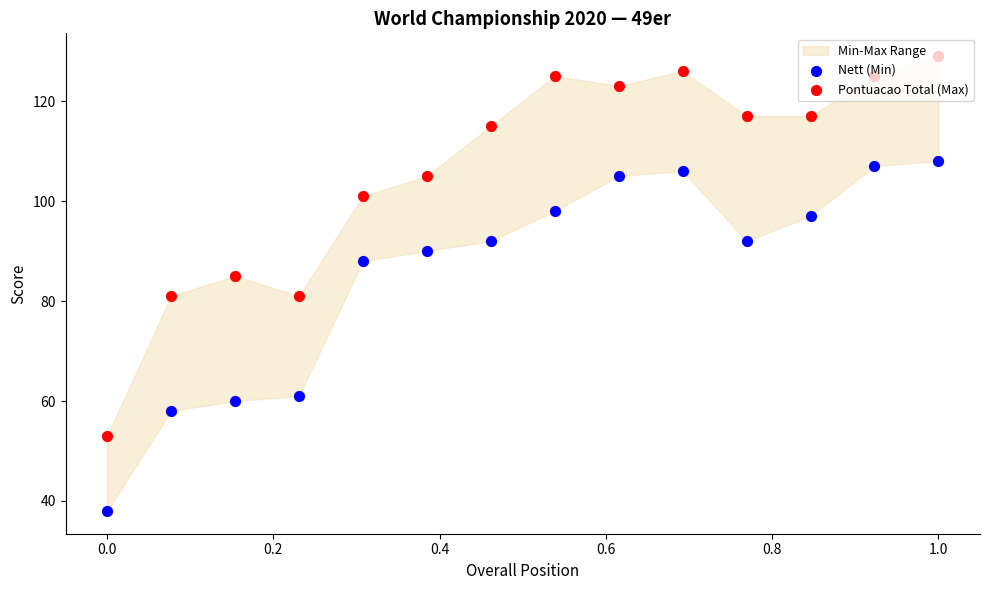

What are all the series names shown in the legend?

Nett (Min), Pontuacao Total (Max)